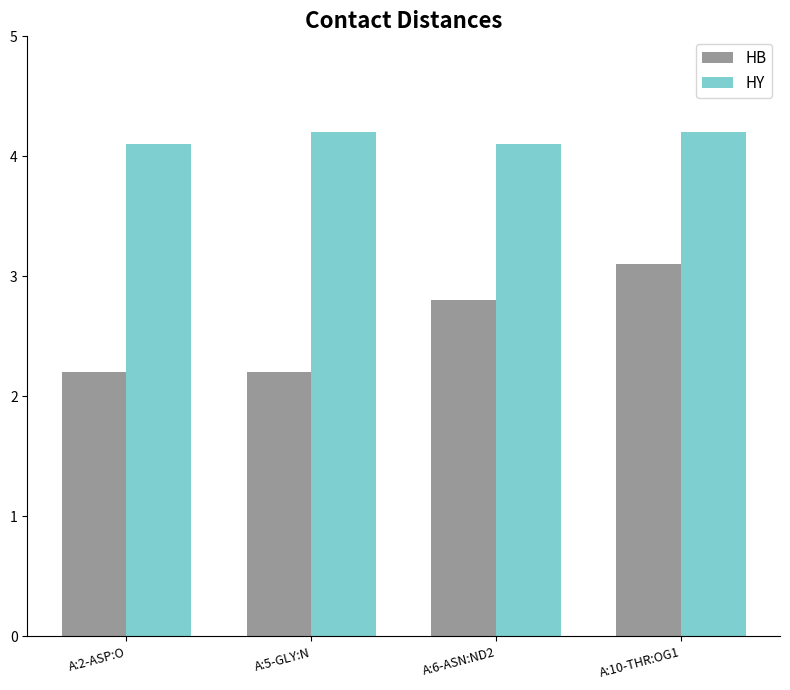

What is the highest value of the HB series?

3.1